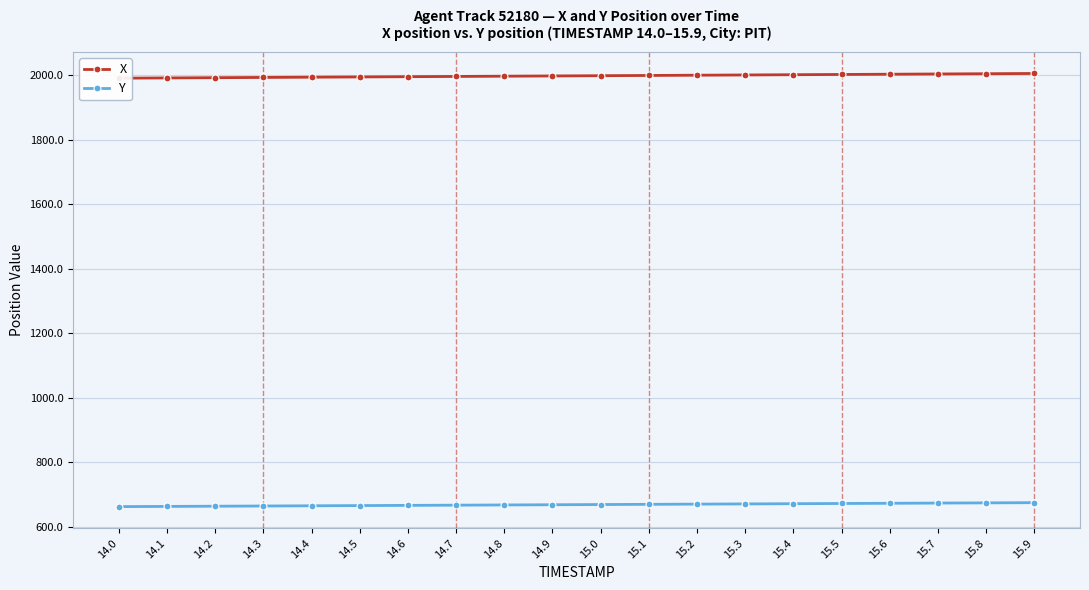

What is the label of the 1st point from the left?

14.0